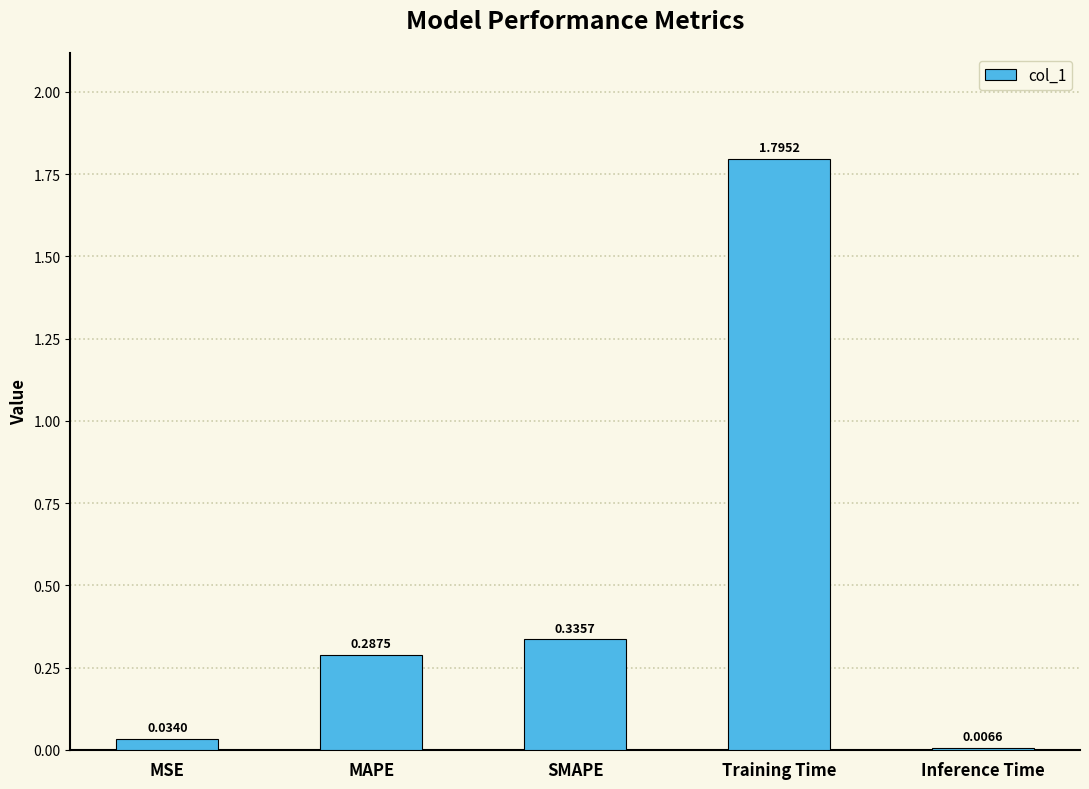

At which label is the value closest to 0?

Inference Time